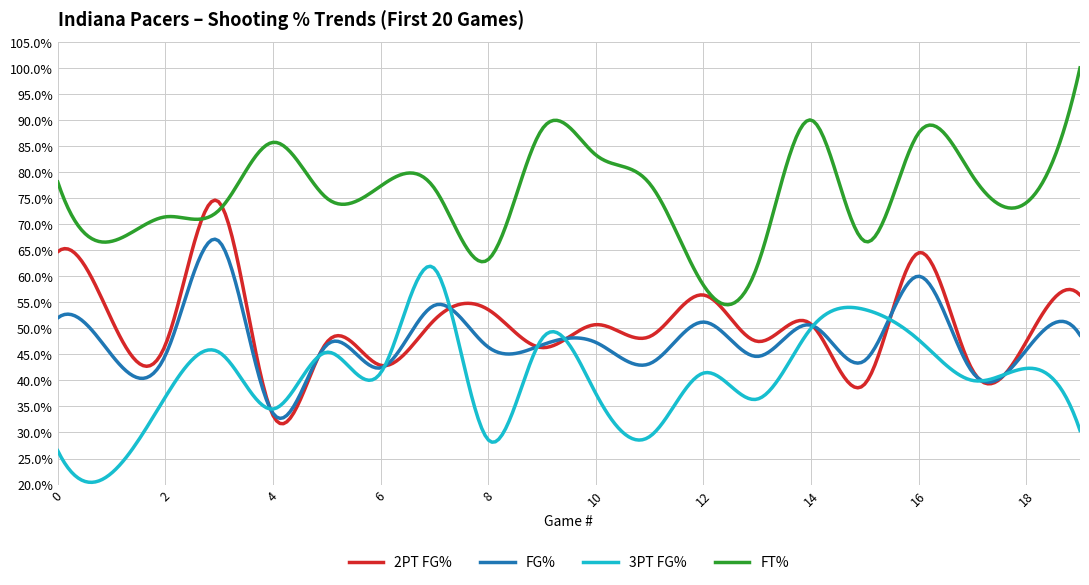

Does the chart have visible grid lines?

Yes